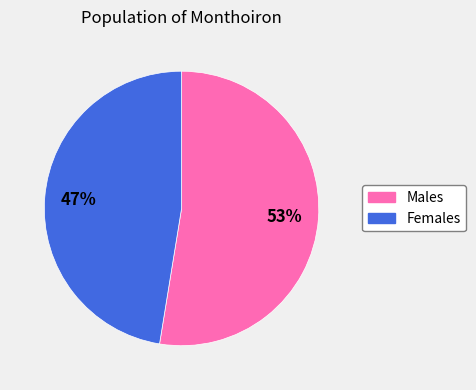

Is there any slice that represents more than half of the pie?

Yes